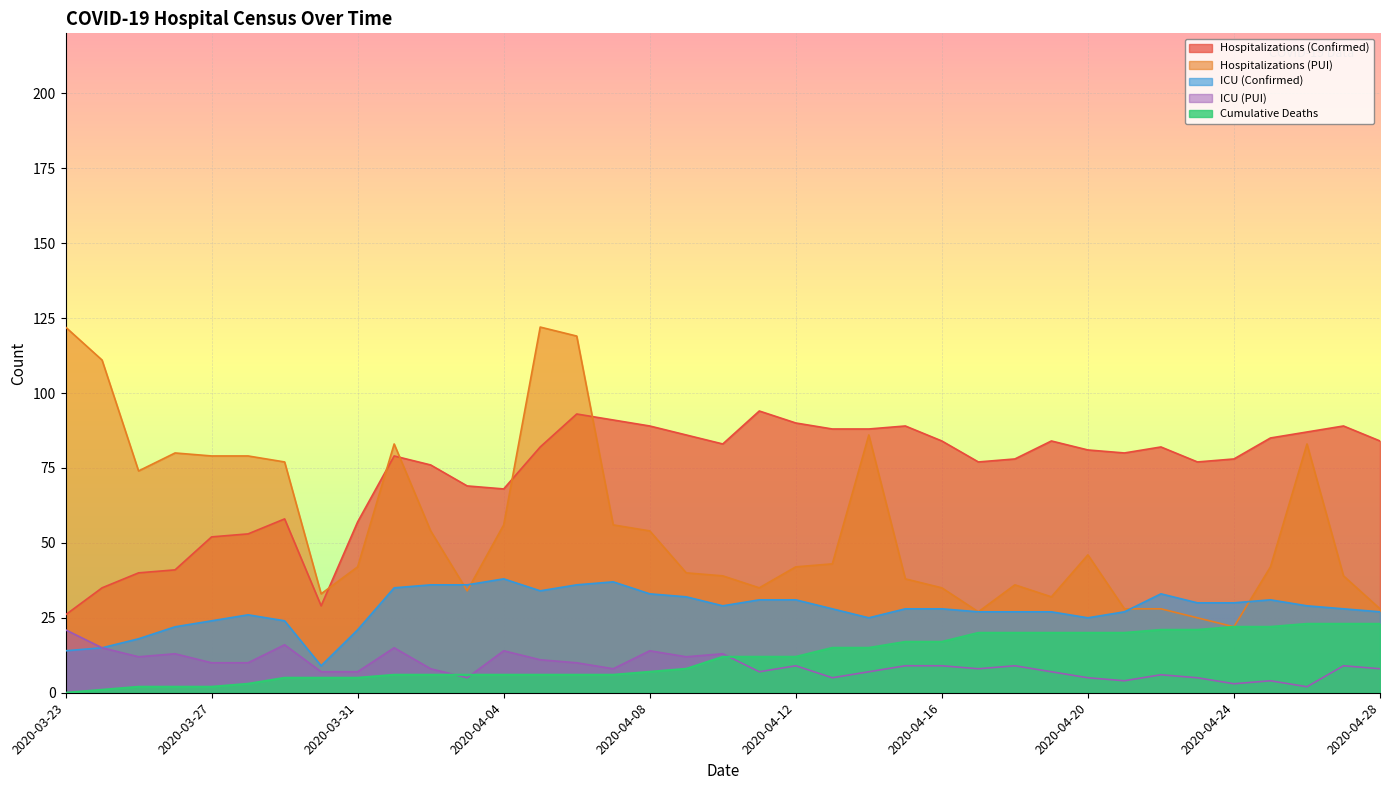

Between 2020-03-24 and 2020-04-10, which series saw the biggest shift?

Hospitalizations (PUI)